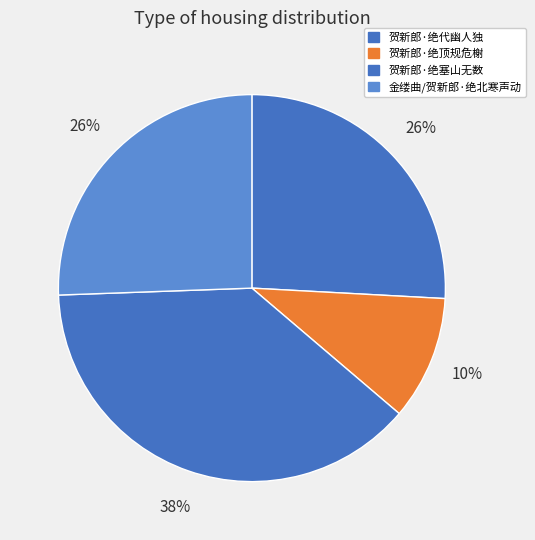

What is the largest slice in the pie chart?

贺新郎·绝塞山无数